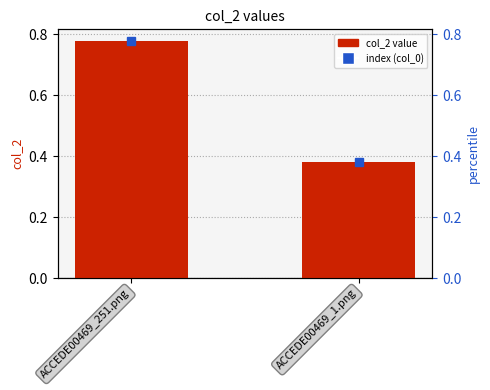

Count the values in the range 0 to 1.

2